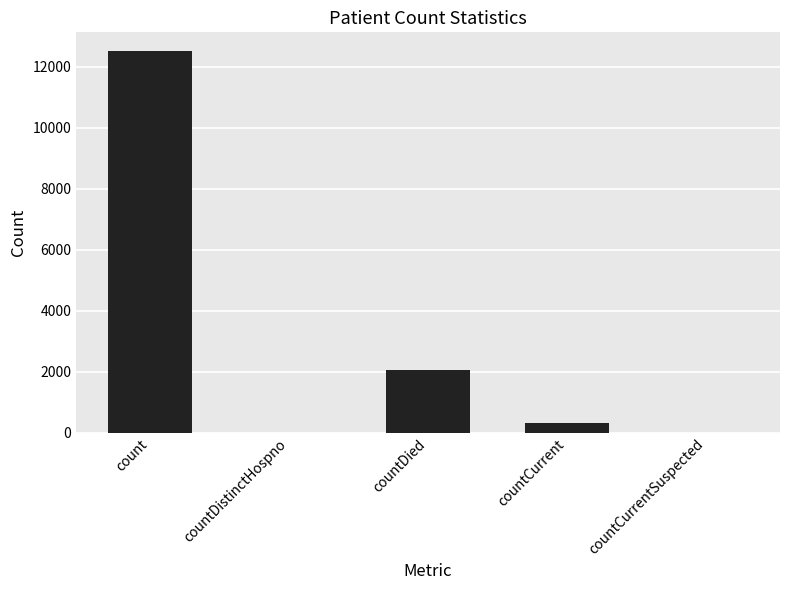

Which has a higher value, countDied or countCurrent?

countDied